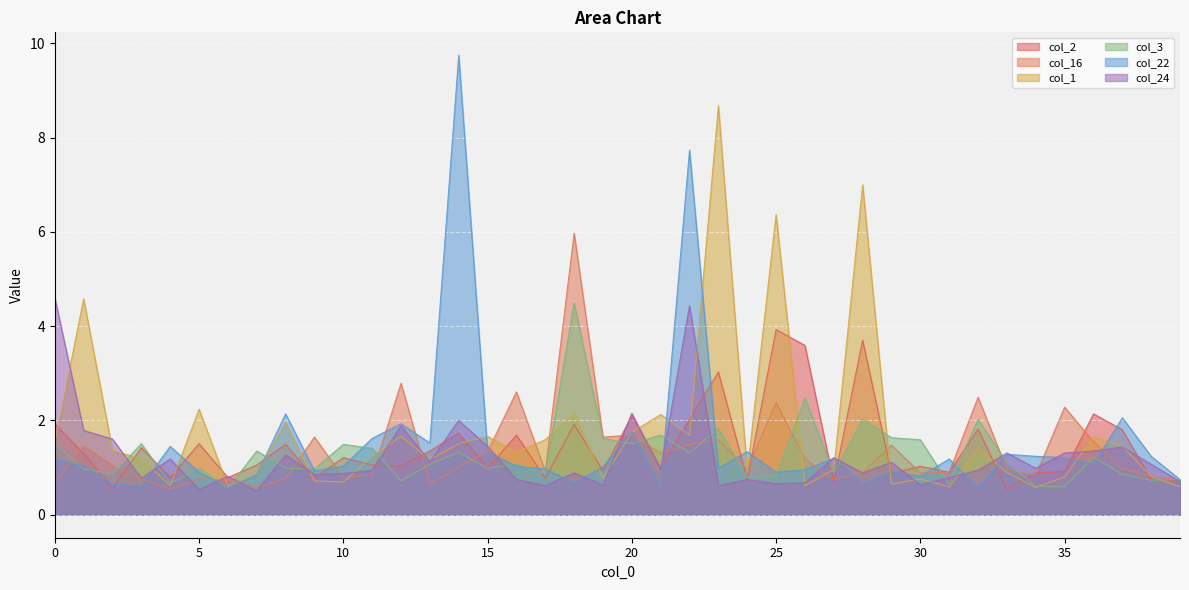

How many times do col_1 and col_16 cross each other?

16